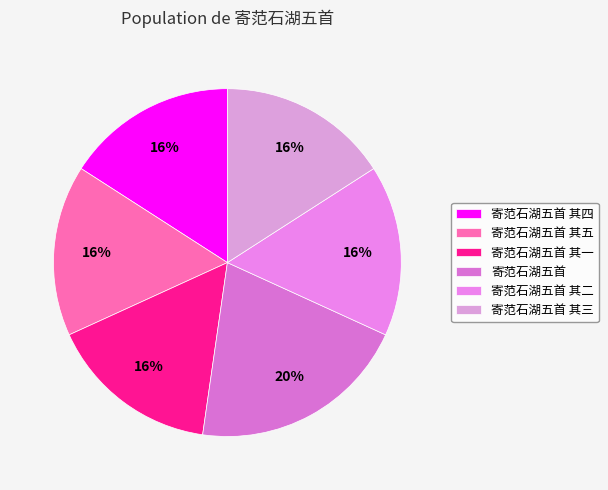

How many slices are in this pie chart?

6